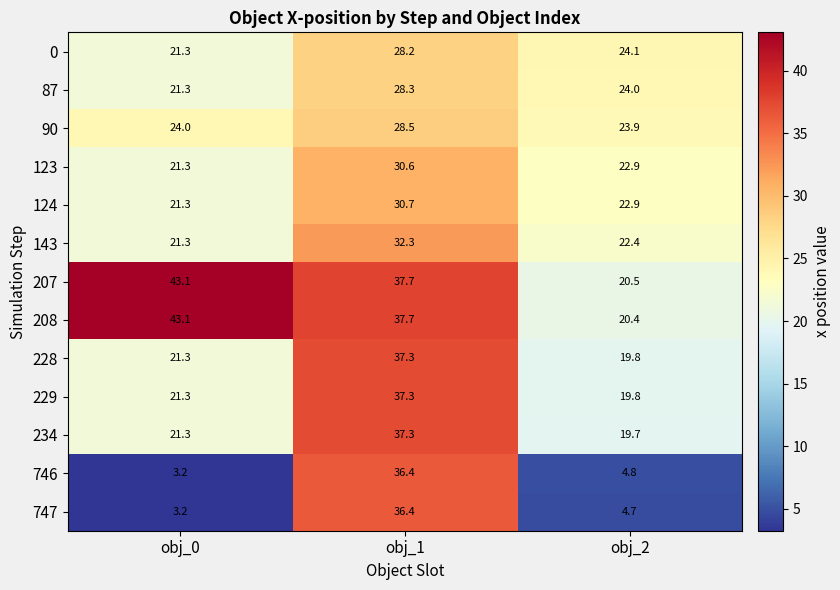

What is the spread (max minus min) of values at obj_0?

39.9